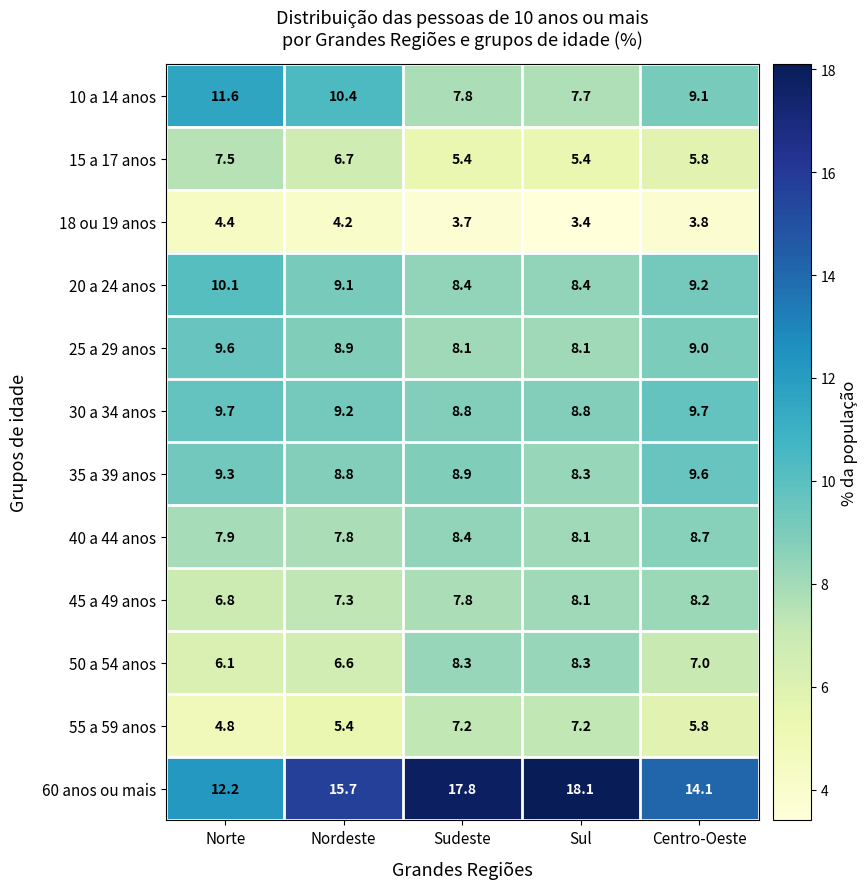

What is the lowest value of the 30 a 34 anos series?

8.8